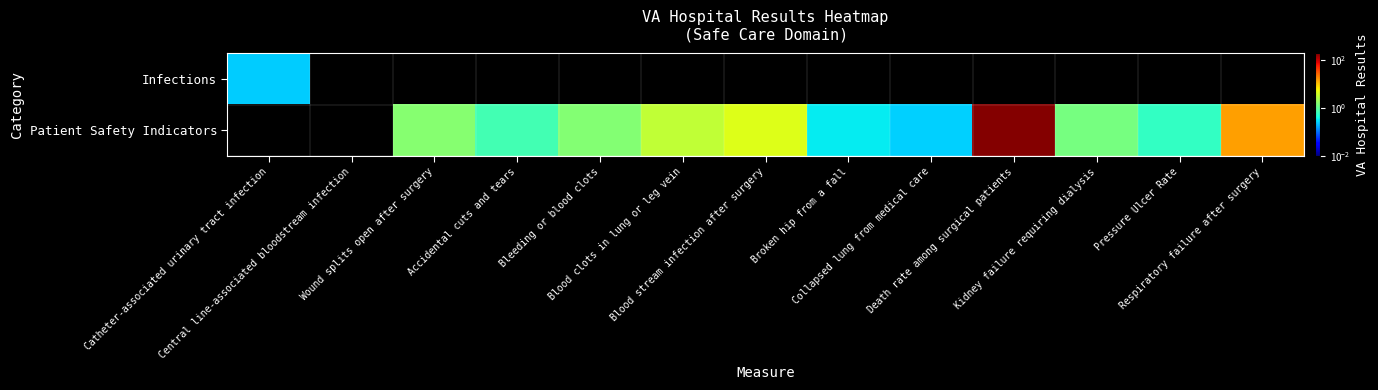

At which label does Infections reach its minimum?

Central line-associated bloodstream infection